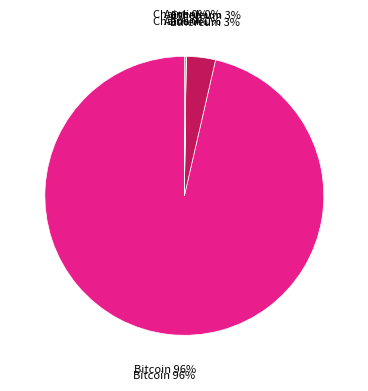

To the nearest percent, what is the average slice percentage?

25%